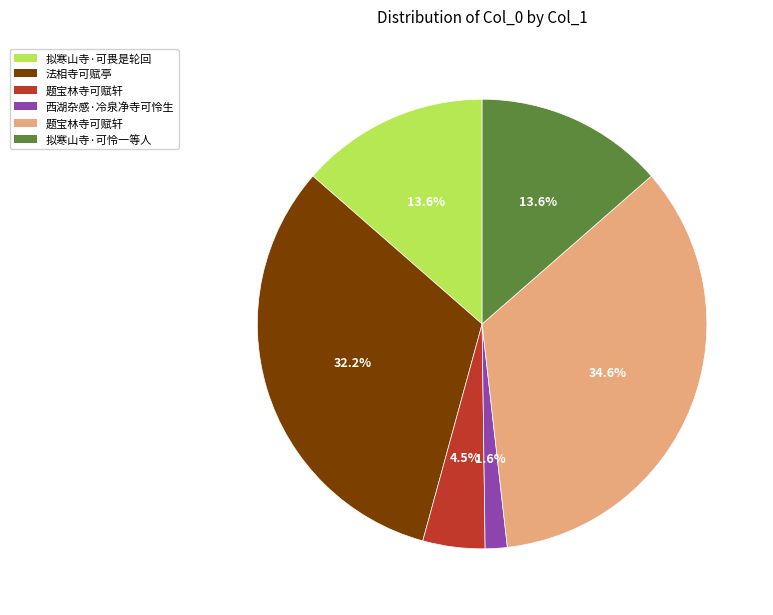

Is there any slice that represents more than half of the pie?

No